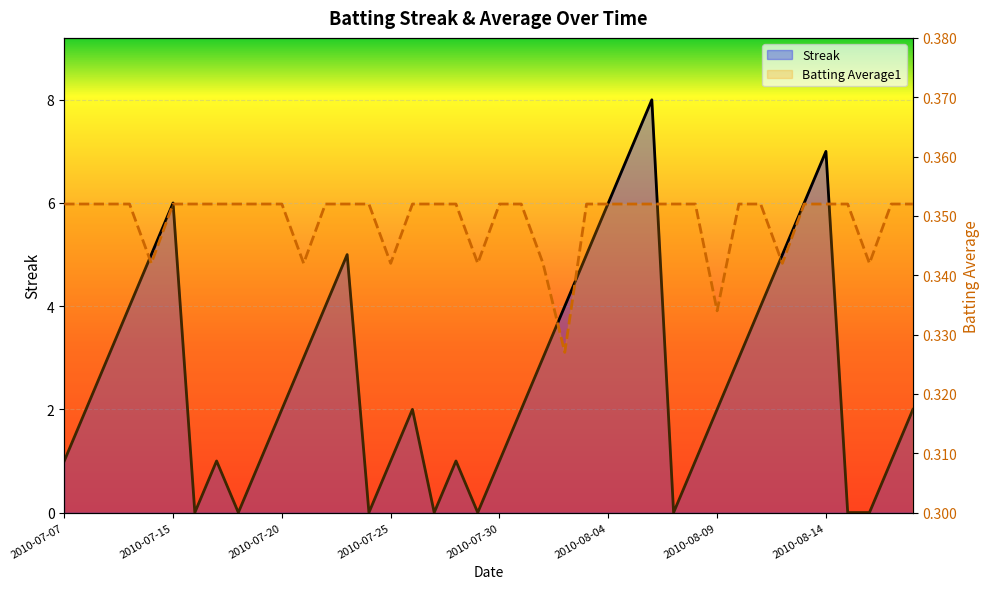

What are all the series names shown in the legend?

Streak, Batting Average1